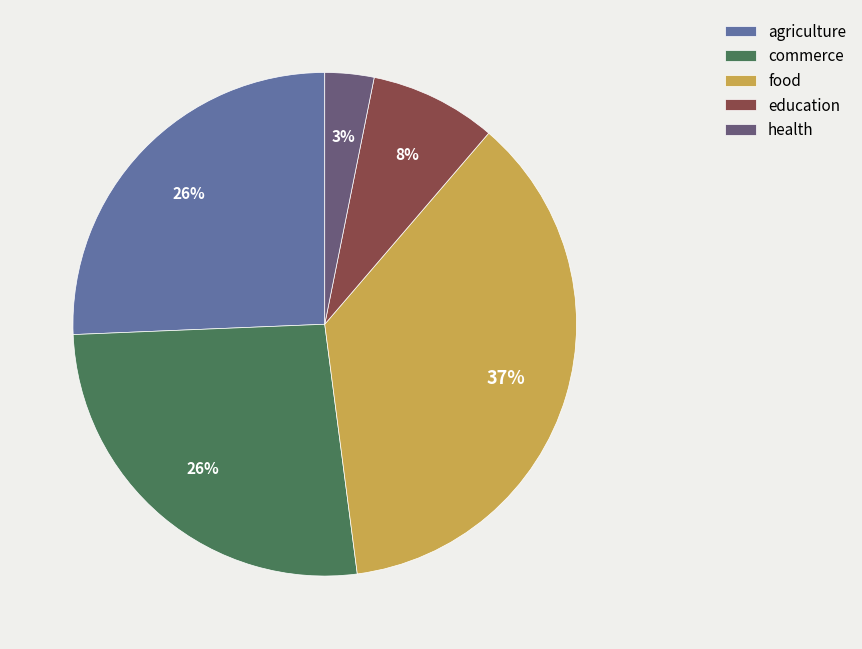

To the nearest percent, what is the combined percentage of agriculture and health?

29%